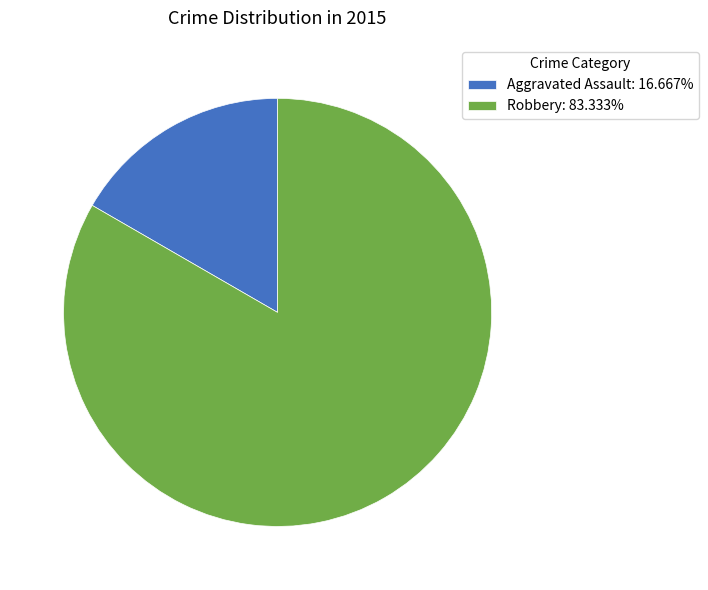

Does Robbery: 83.333% account for over 50% of the chart?

Yes